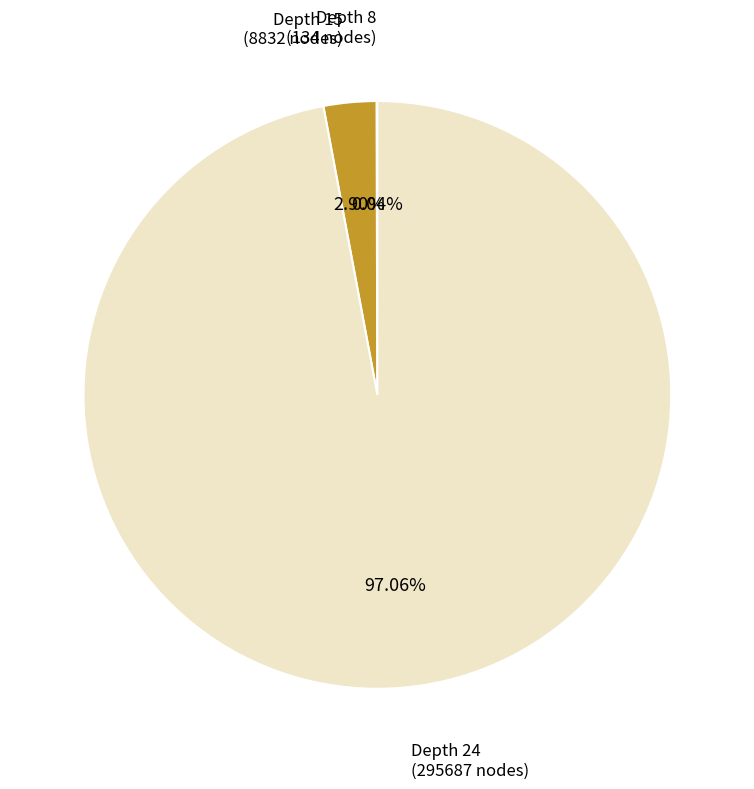

What percentage is the Depth 24 slice, to the nearest percent?

97%